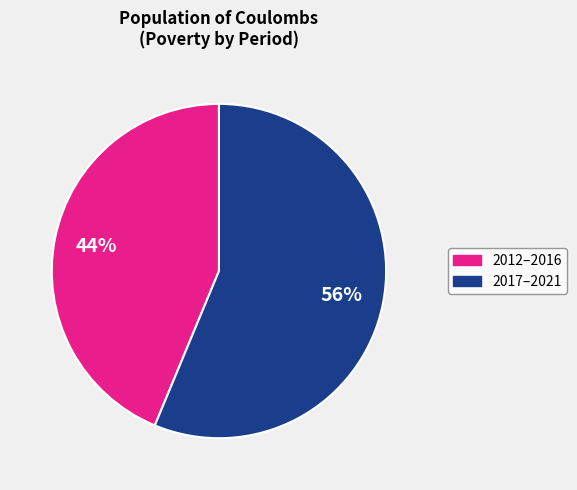

To the nearest percent, what is the average slice percentage?

50%